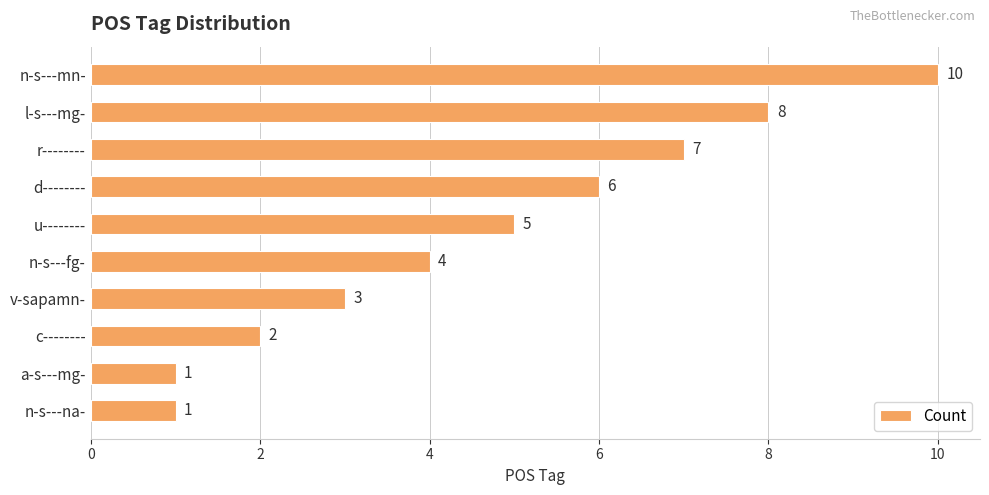

Between l-s---mg- and a-s---mg-, which is larger?

l-s---mg-